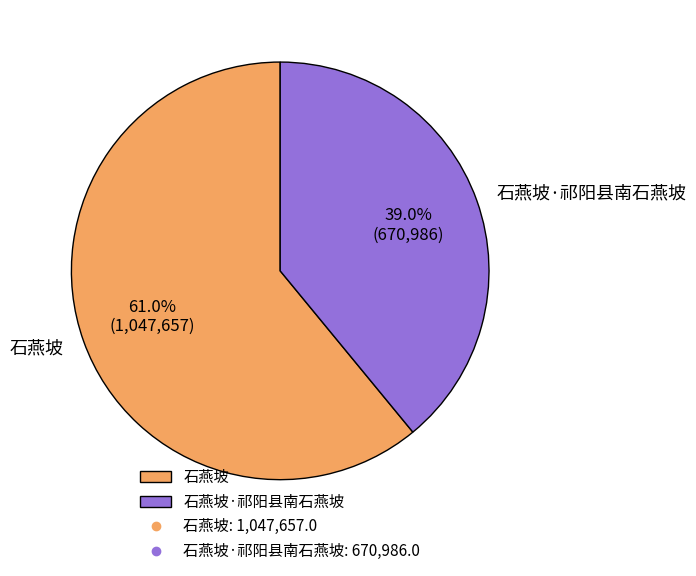

What percentage is the 石燕坡 slice, to the nearest percent?

61%